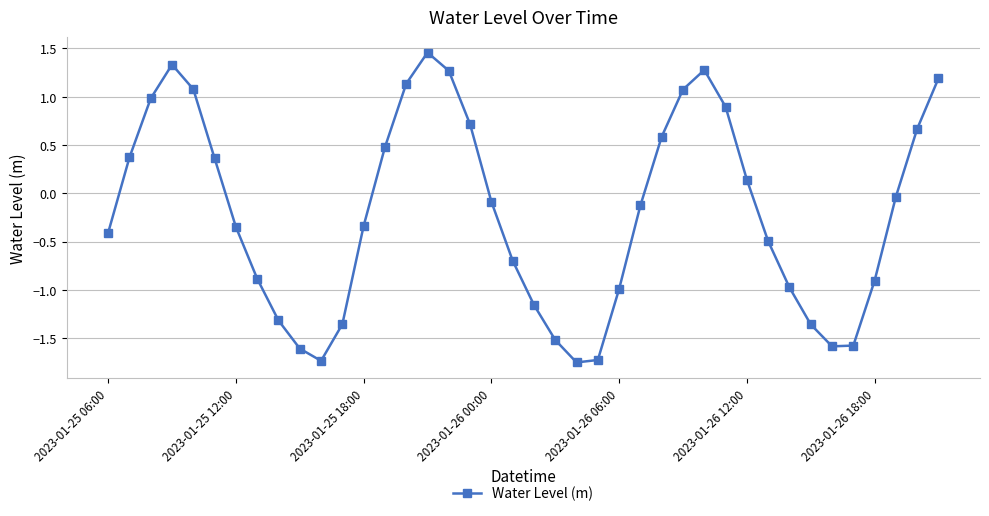

How many interior local valleys (lower than both neighbors) does the data have?

3